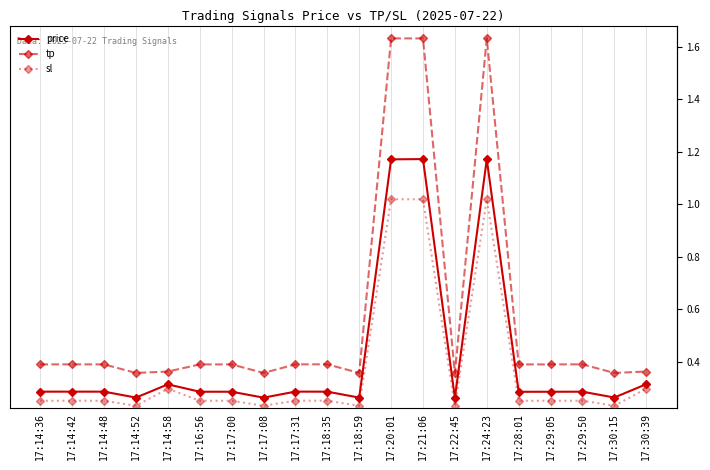

Reading left to right, transcribe all the data shown in this chart.

price: 17:14:36=0.3	17:14:42=0.3	17:14:48=0.3	17:14:52=0.3	17:14:58=0.3	17:16:56=0.3	17:17:00=0.3	17:17:08=0.3	17:17:31=0.3	17:18:35=0.3	17:18:59=0.3	17:20:01=1.2	17:21:06=1.2	17:22:45=0.3	17:24:23=1.2	17:28:01=0.3	17:29:05=0.3	17:29:50=0.3	17:30:15=0.3	17:30:39=0.3
tp: 17:14:36=0.4	17:14:42=0.4	17:14:48=0.4	17:14:52=0.4	17:14:58=0.4	17:16:56=0.4	17:17:00=0.4	17:17:08=0.4	17:17:31=0.4	17:18:35=0.4	17:18:59=0.4	17:20:01=1.6	17:21:06=1.6	17:22:45=0.4	17:24:23=1.6	17:28:01=0.4	17:29:05=0.4	17:29:50=0.4	17:30:15=0.4	17:30:39=0.4
sl: 17:14:36=0.3	17:14:42=0.3	17:14:48=0.3	17:14:52=0.2	17:14:58=0.3	17:16:56=0.3	17:17:00=0.3	17:17:08=0.2	17:17:31=0.3	17:18:35=0.3	17:18:59=0.2	17:20:01=1.0	17:21:06=1.0	17:22:45=0.2	17:24:23=1.0	17:28:01=0.3	17:29:05=0.3	17:29:50=0.3	17:30:15=0.2	17:30:39=0.3